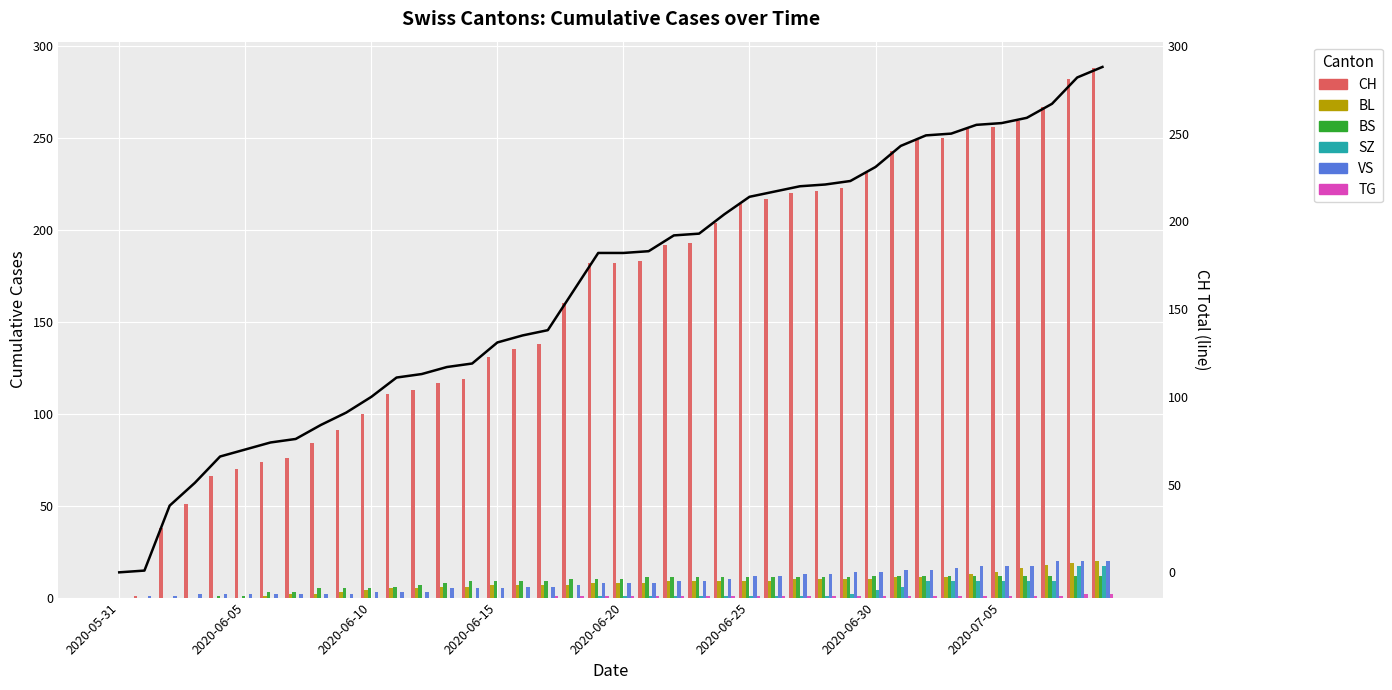

At which category is the sum across all series the highest?

2020-07-09